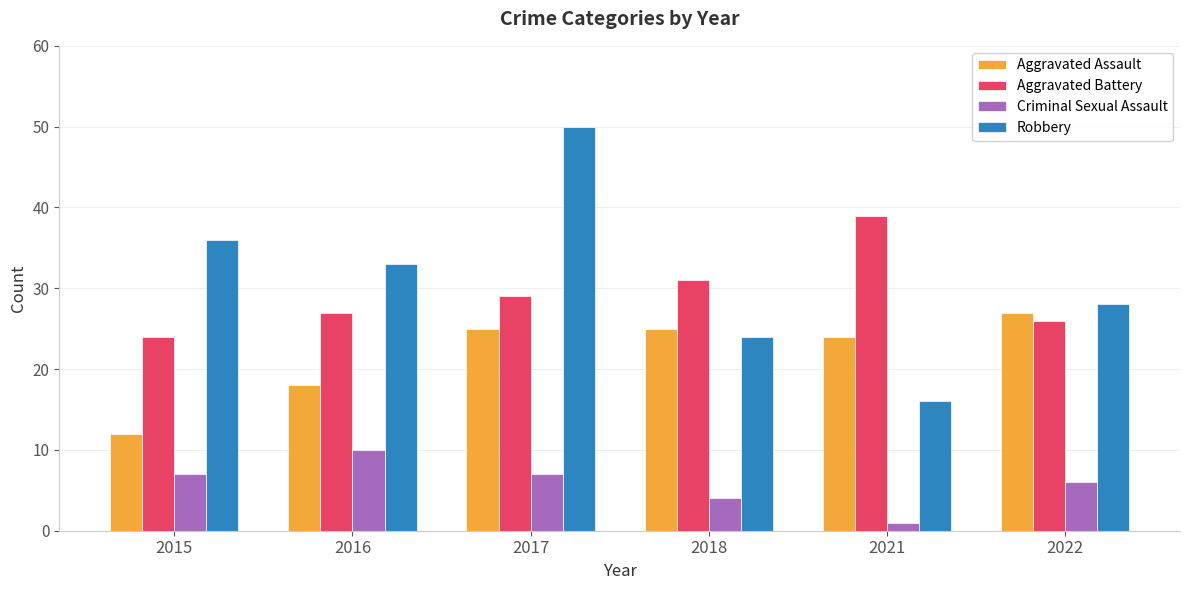

The Aggravated Battery series shows 39 at 2021. True or false?

True